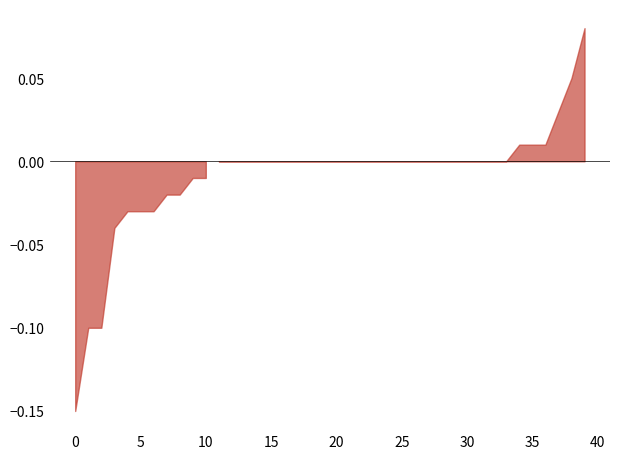

Does the chart have visible grid lines?

No